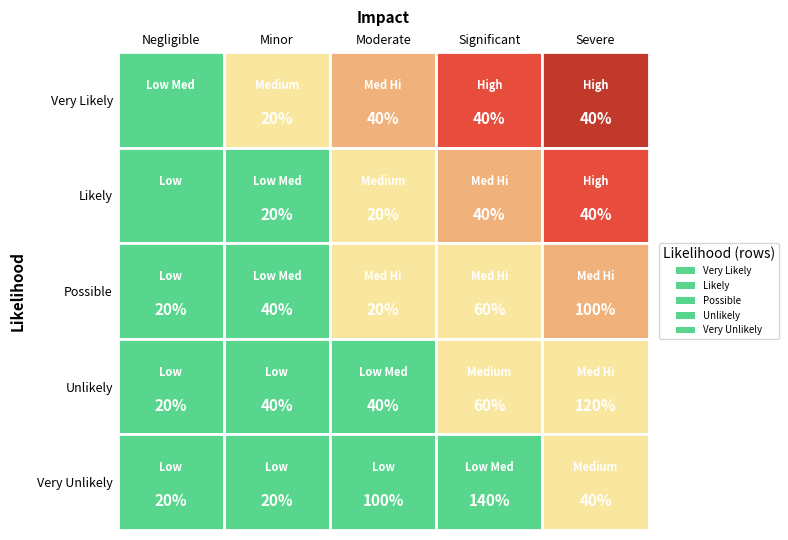

The value of 4 at 4 is 4. True or false?

True